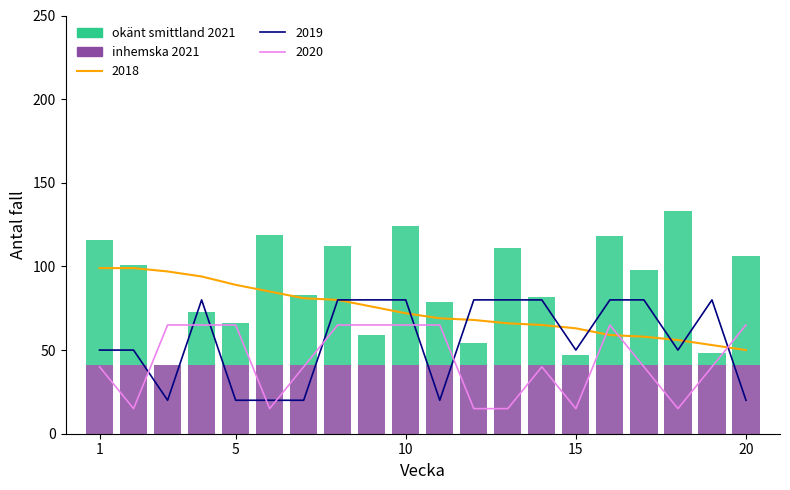

Are the bars horizontal?

No